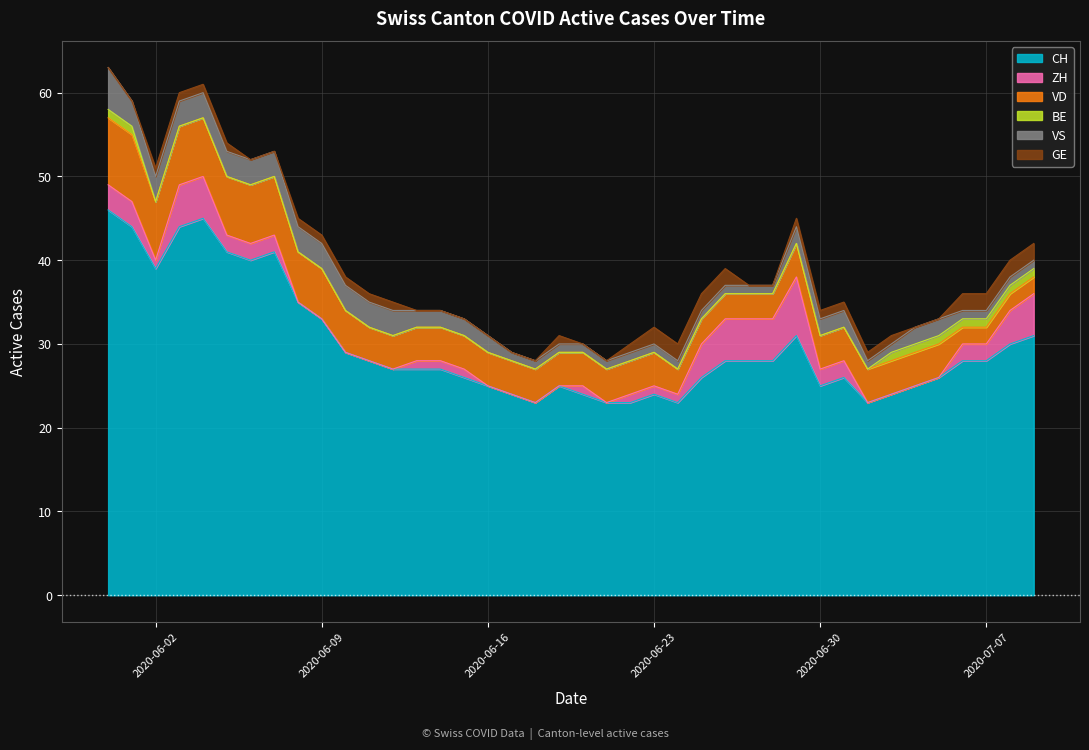

What position from the right is 2020-06-17?

23